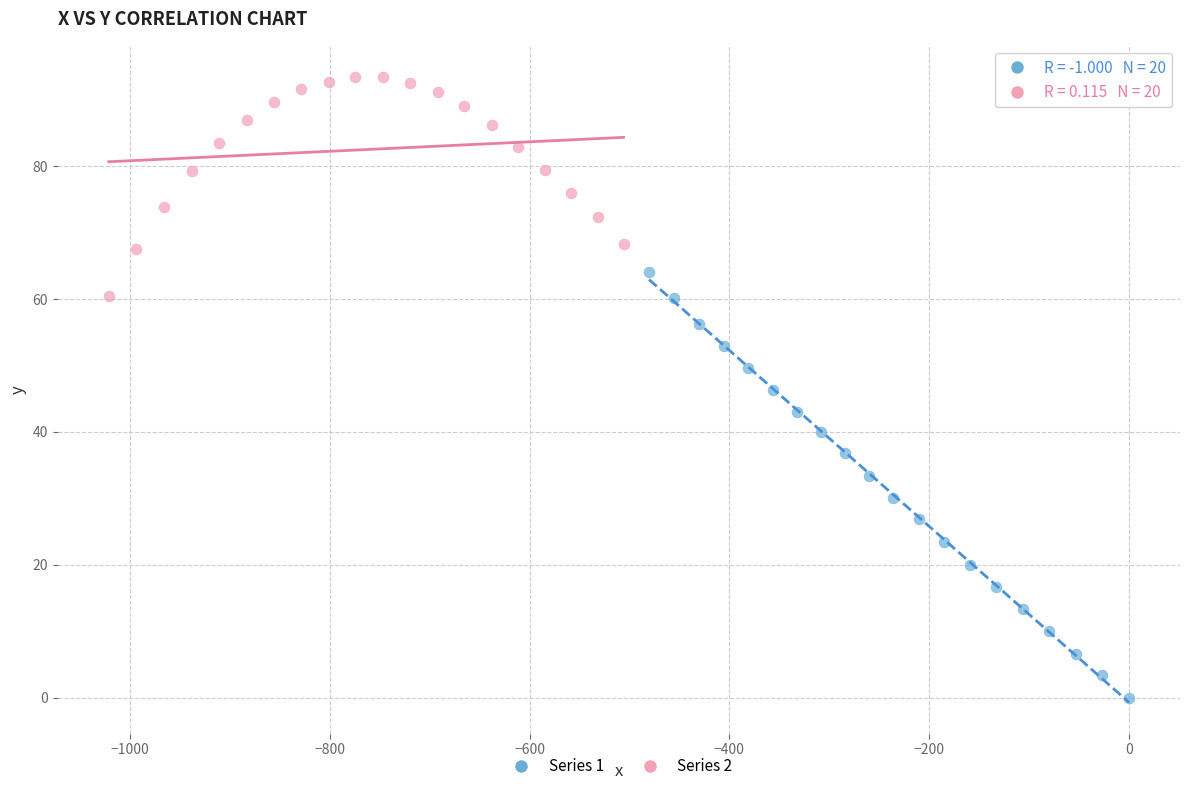

Which series has the widest spread of Y values?

Series 1